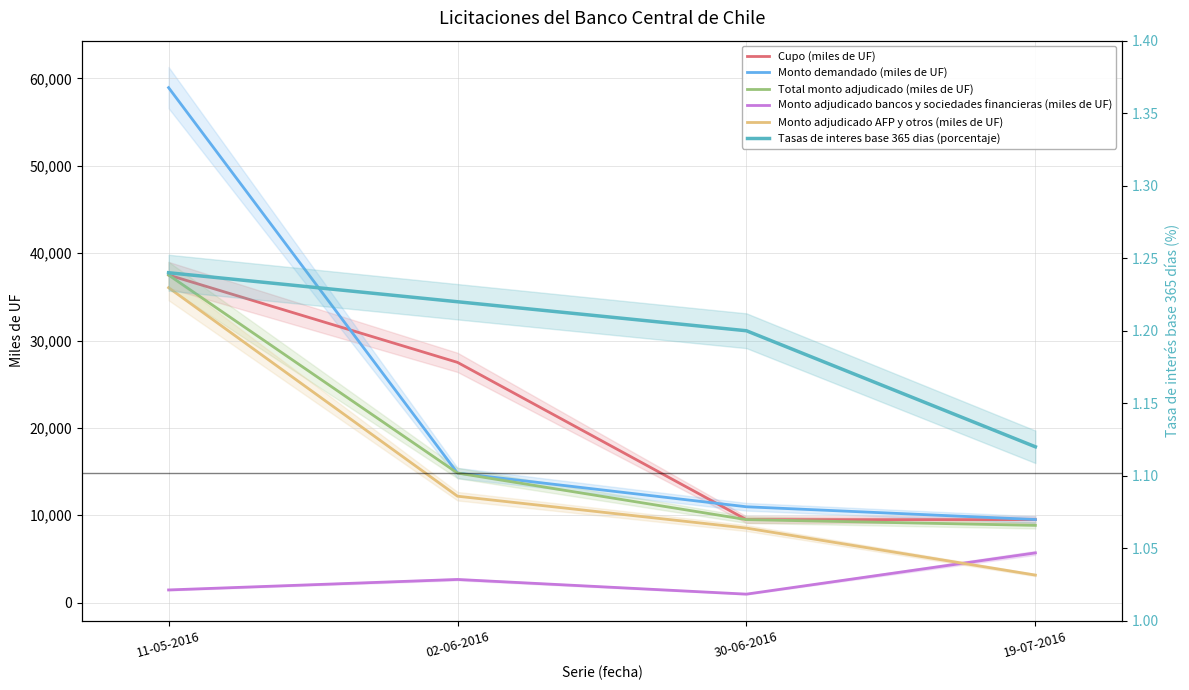

What is the sum of the Monto adjudicado bancos y sociedades financieras (miles de UF) values at 02-06-2016 and 19-07-2016?

8340.0